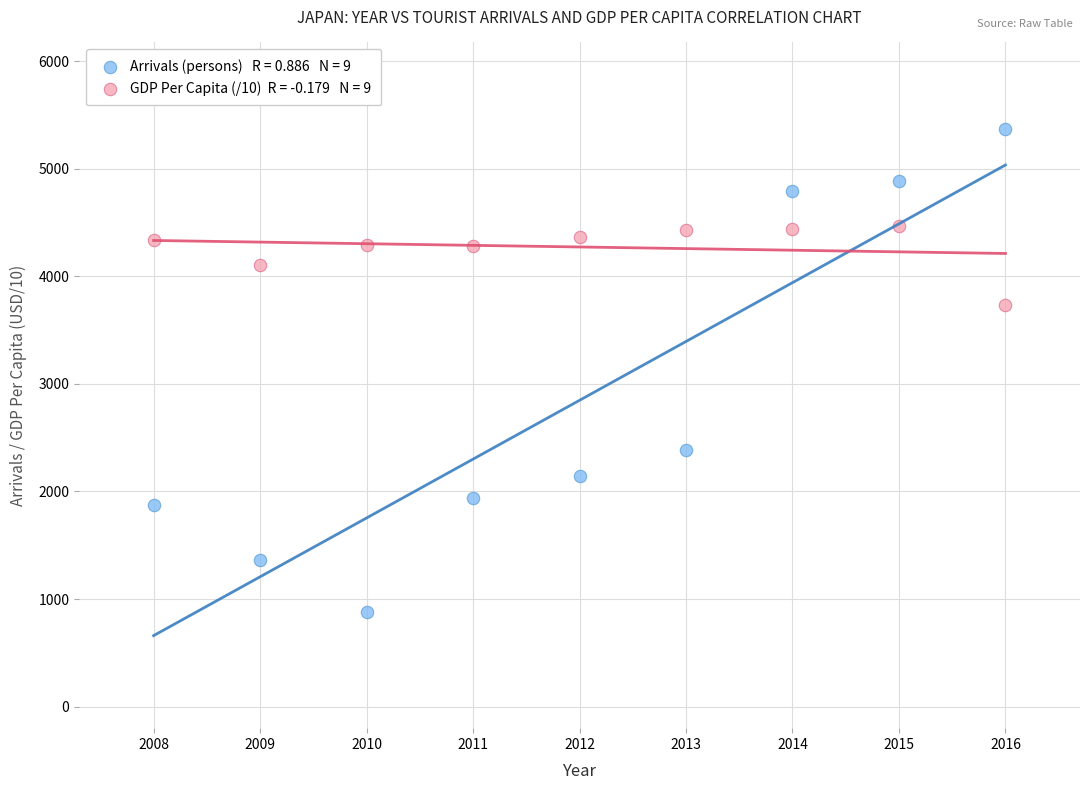

Across all series, what Y value is closest to 3123?

3730.4